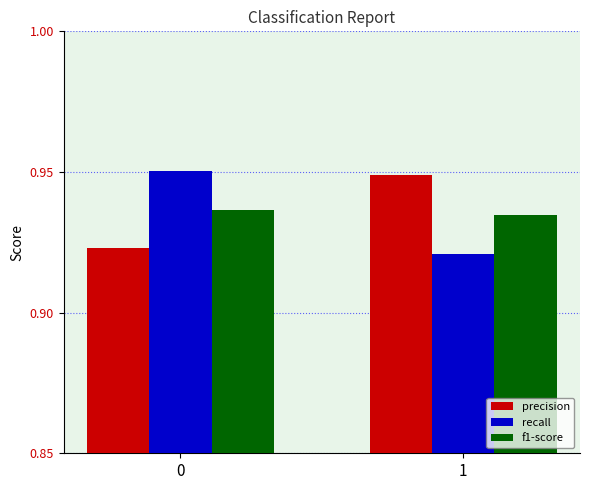

Is the value of f1-score at 0 greater than the value of recall at 0?

No